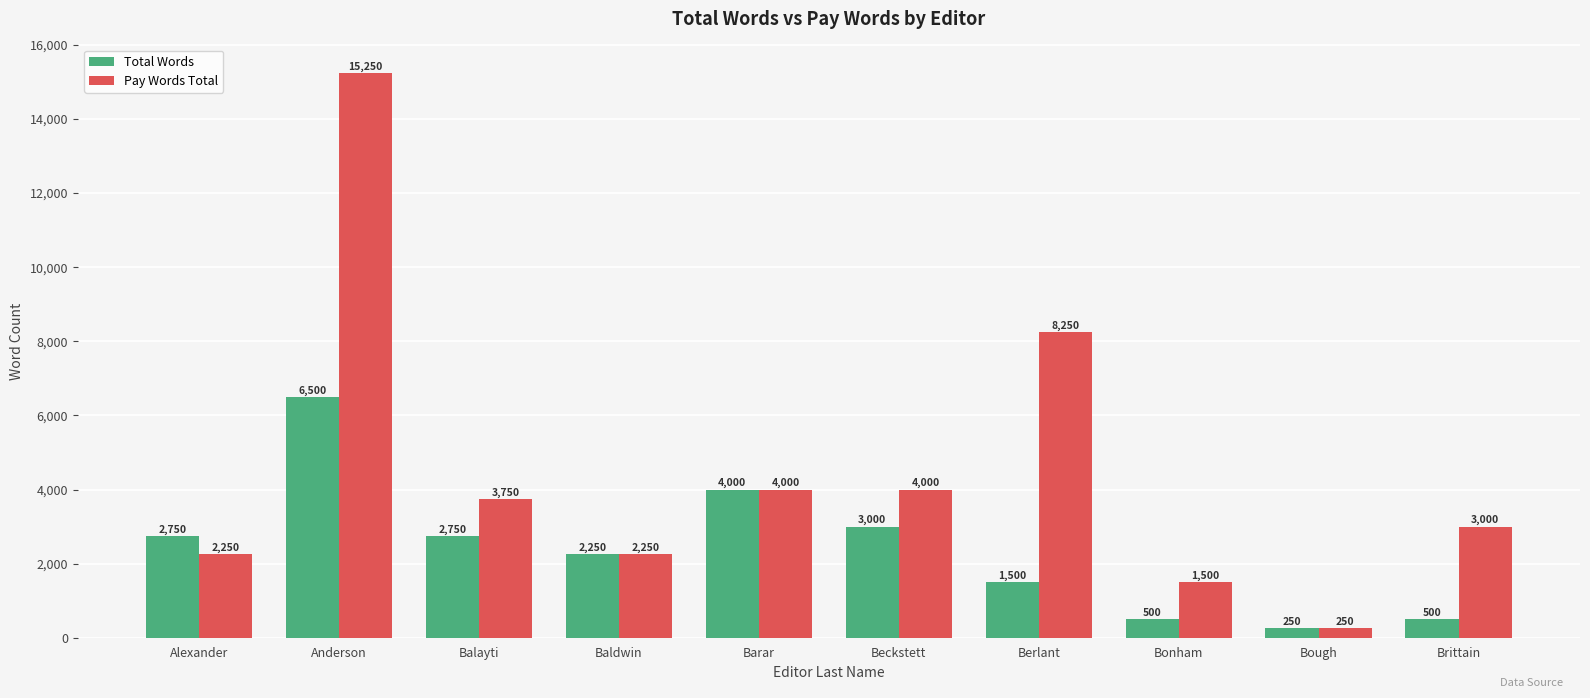

At which category is the sum across all series the highest?

Anderson